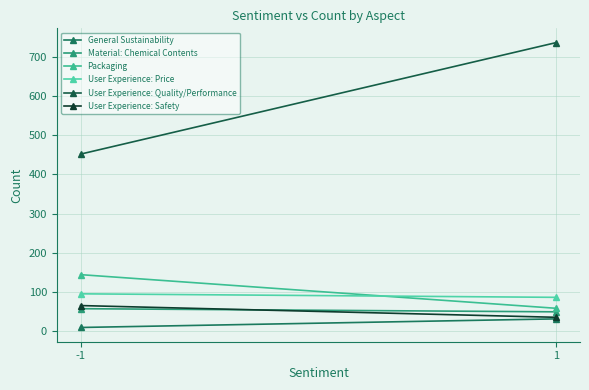

Reading left to right, what are all the values shown in this chart?

General Sustainability: 9	31
Material: Chemical Contents: 57	49
Packaging: 144	58
User Experience: Price: 95	86
User Experience: Quality/Performance: 452	737
User Experience: Safety: 65	35